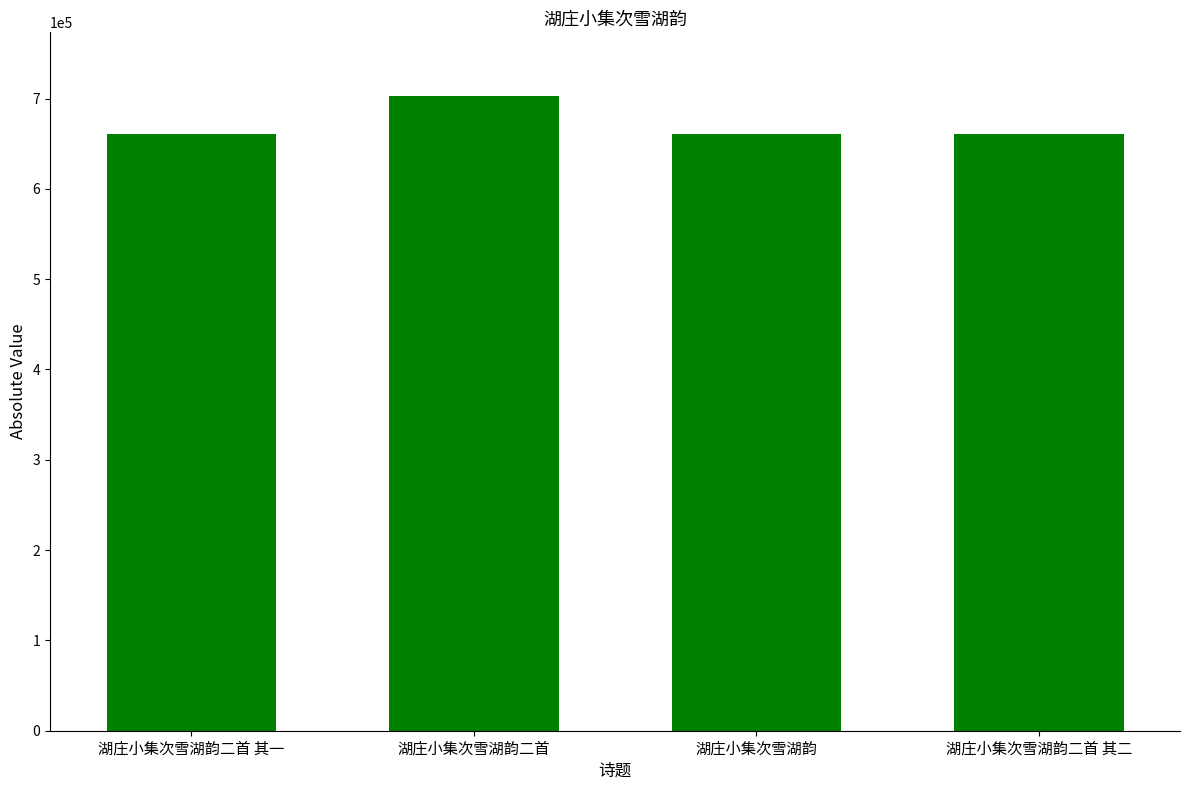

What is the difference between the maximum and minimum values?

42754